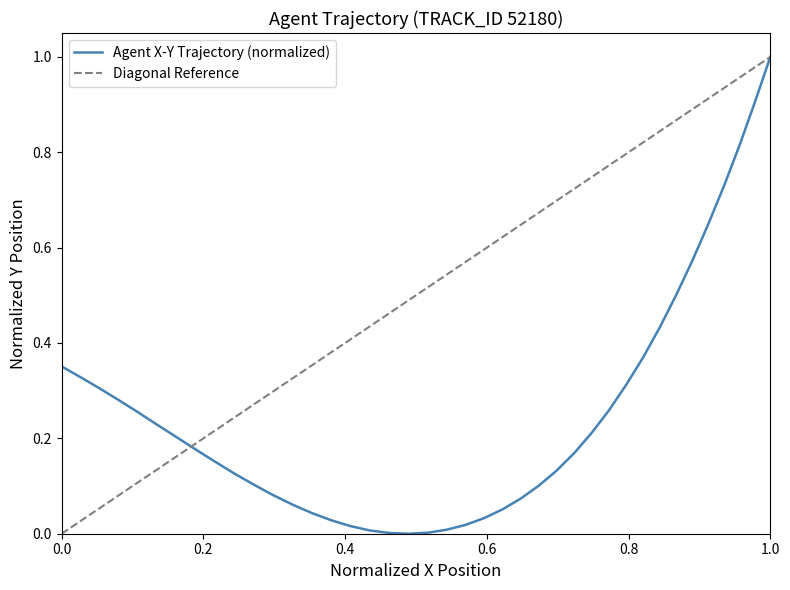

What is the highest value of the Agent X-Y Trajectory (normalized) series?

1.0